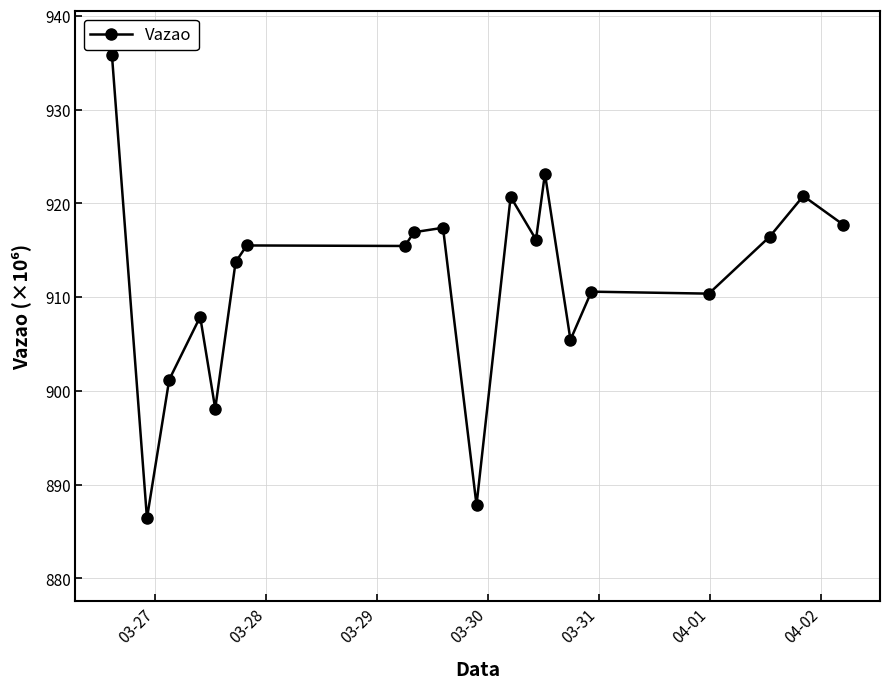

What is the average value?

911.9